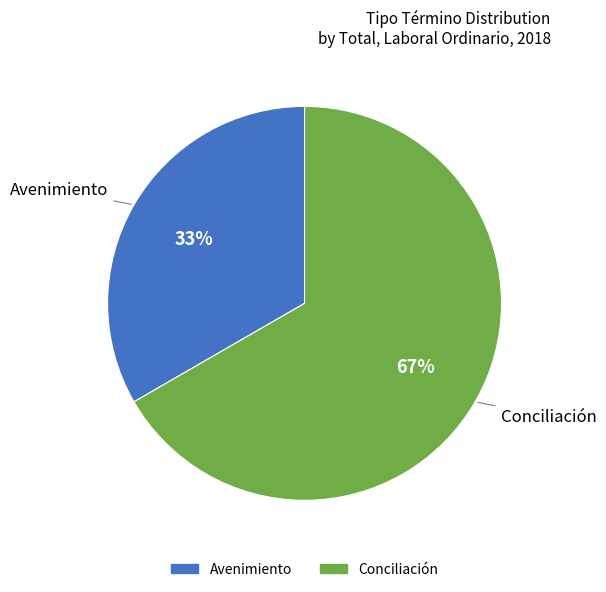

Which slice is the largest?

Conciliación